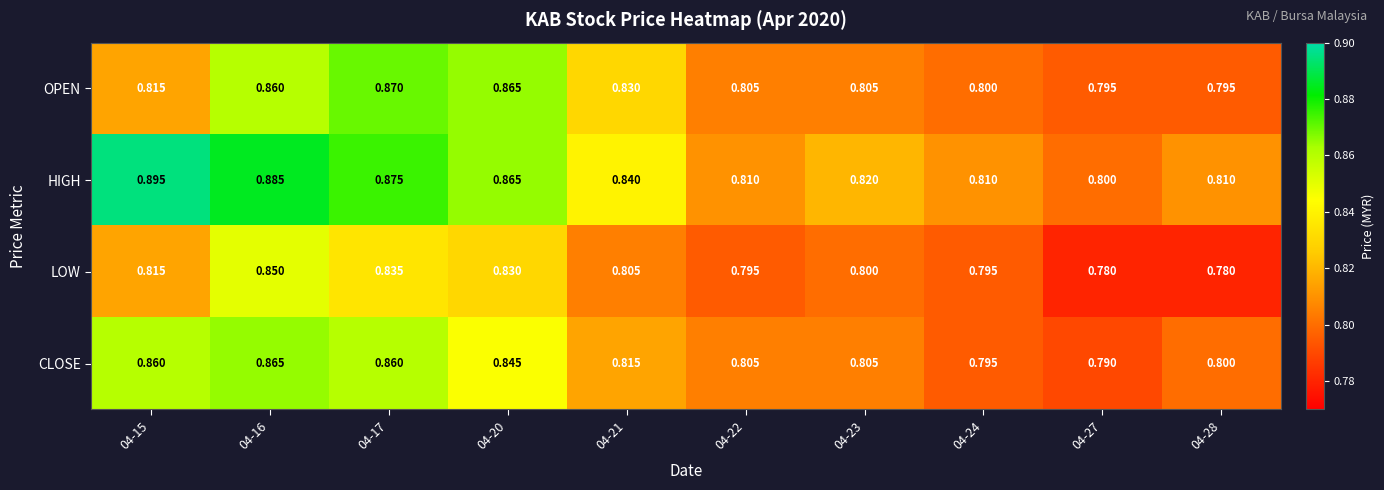

Which series changed the most between 04-24 and 04-27?

LOW